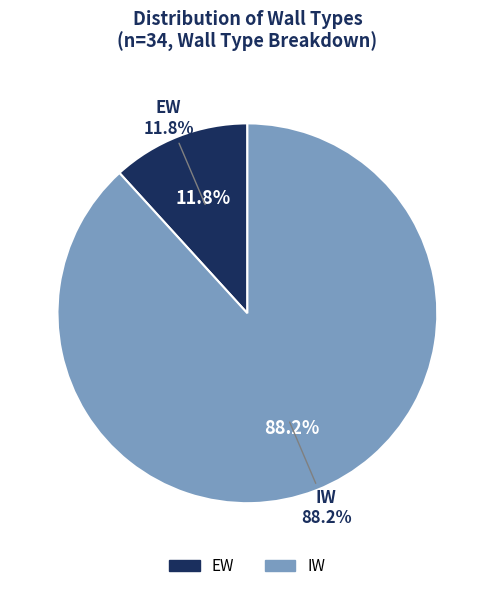

True or false: EW accounts for 5% of the total.

False